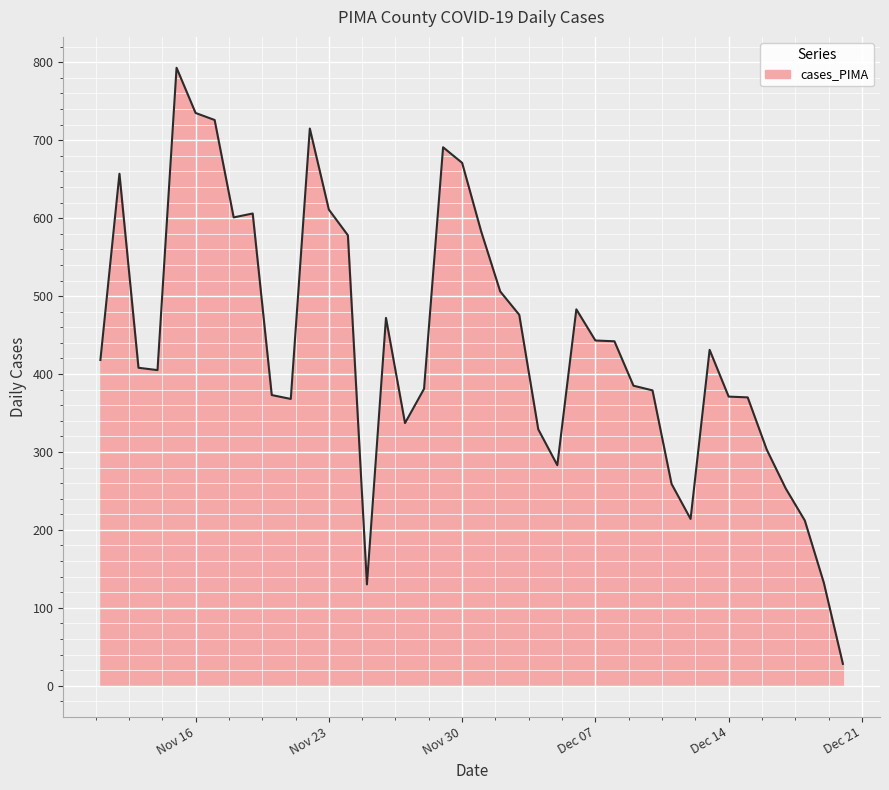

What is the difference between the maximum and minimum values?

765